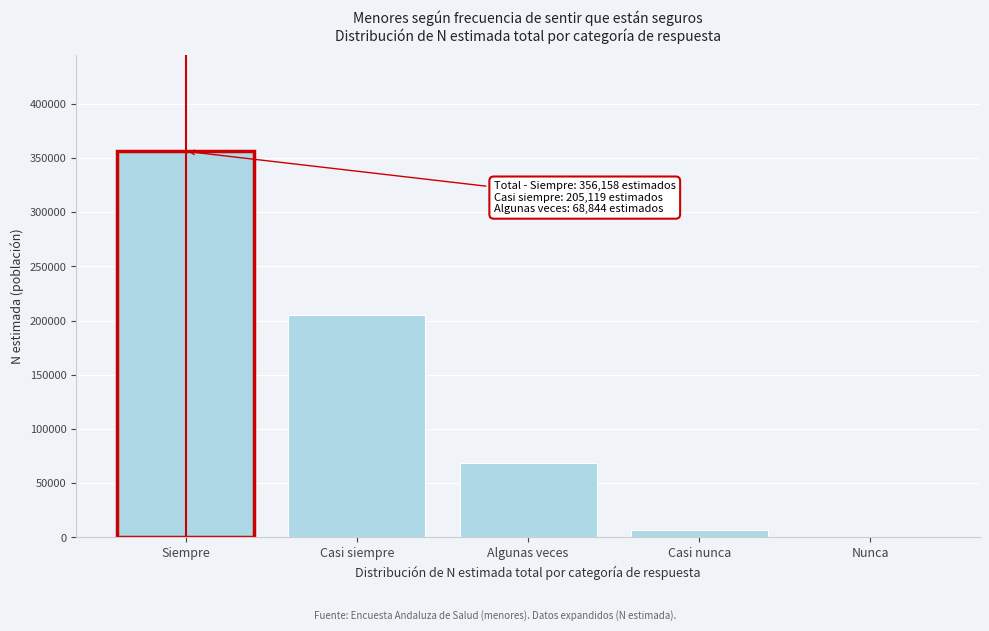

Reading left to right, what are all the values shown in this chart?

Siempre=356158	Casi siempre=205119	Algunas veces=68844	Casi nunca=7215	Nunca=0